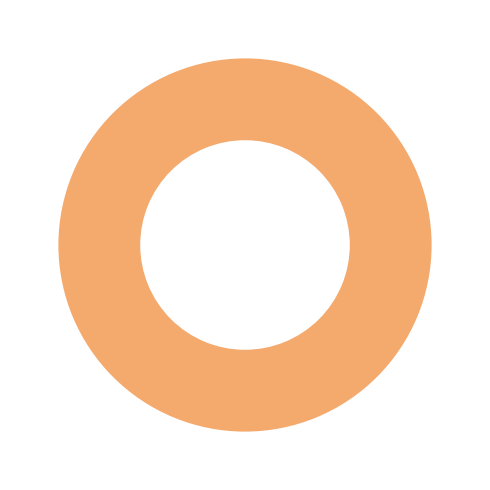

Does any single category account for the majority?

Yes